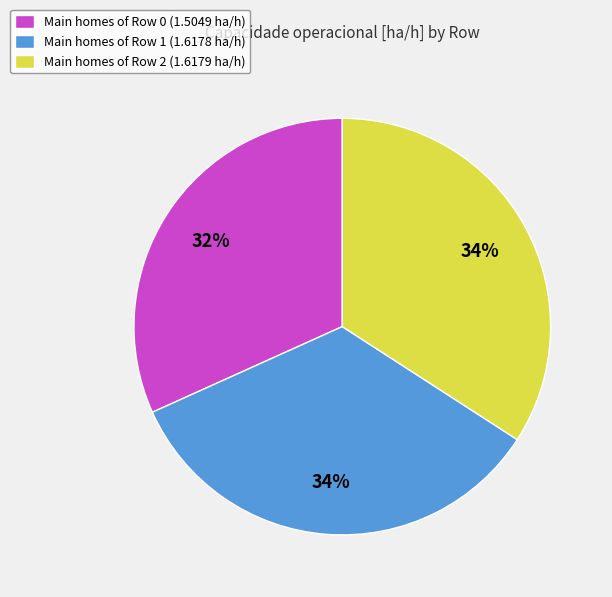

Is it true that Main homes of Row 1 (1.6178 ha/h) is 25% of the pie?

False